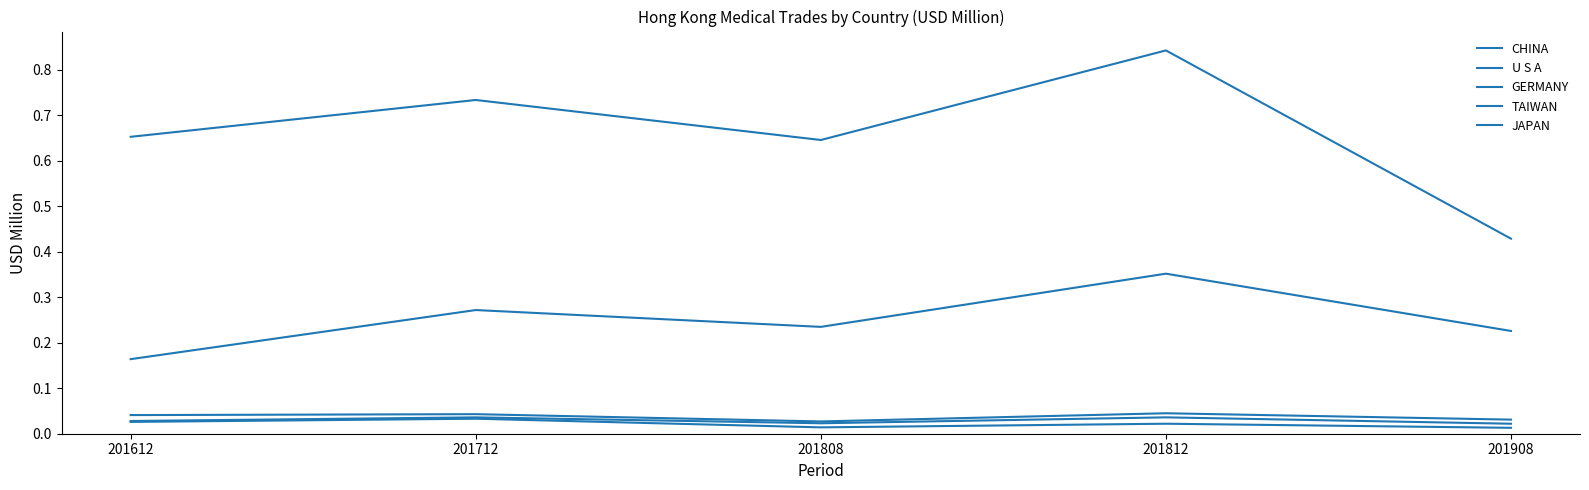

True or false: JAPAN and U S A cross at least once.

False